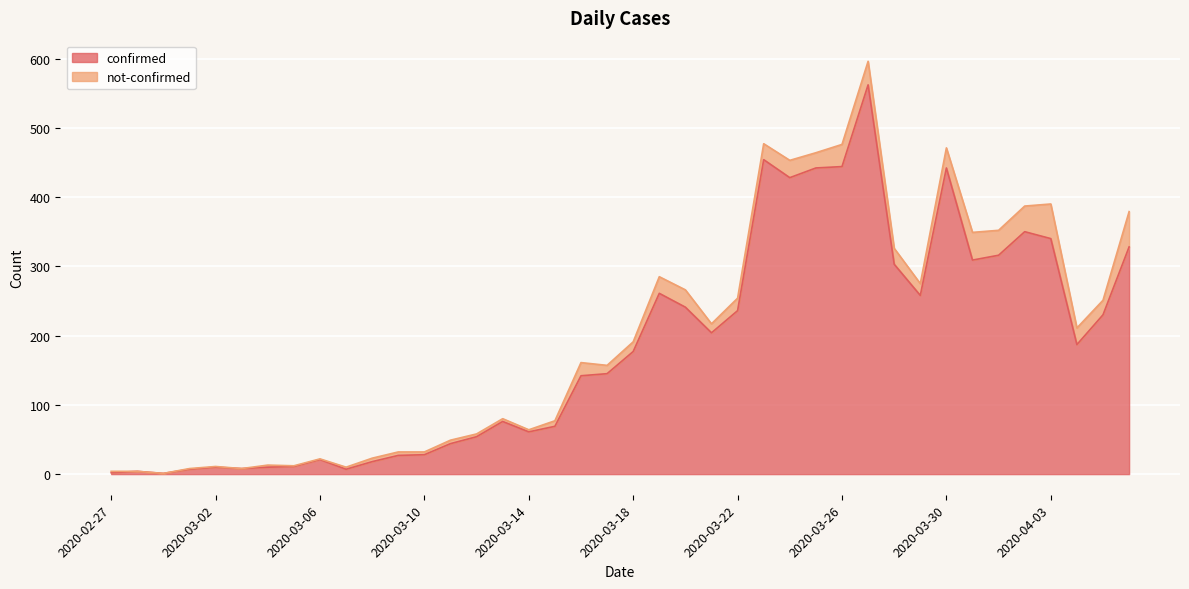

True or false: the data has more than 1 interior local peaks.

True